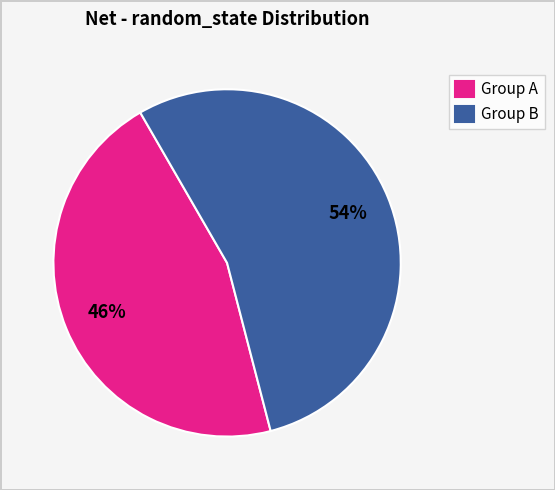

Which category accounts for the majority?

Group B